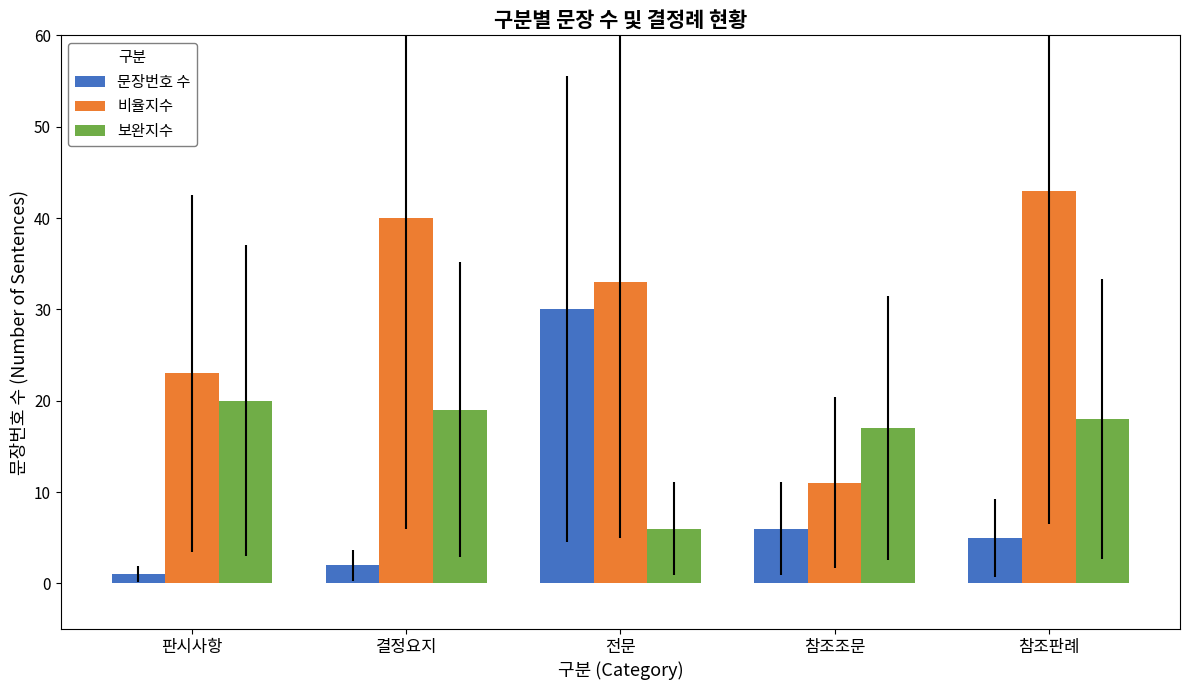

What is the difference between the highest and lowest values at 참조조문?

11